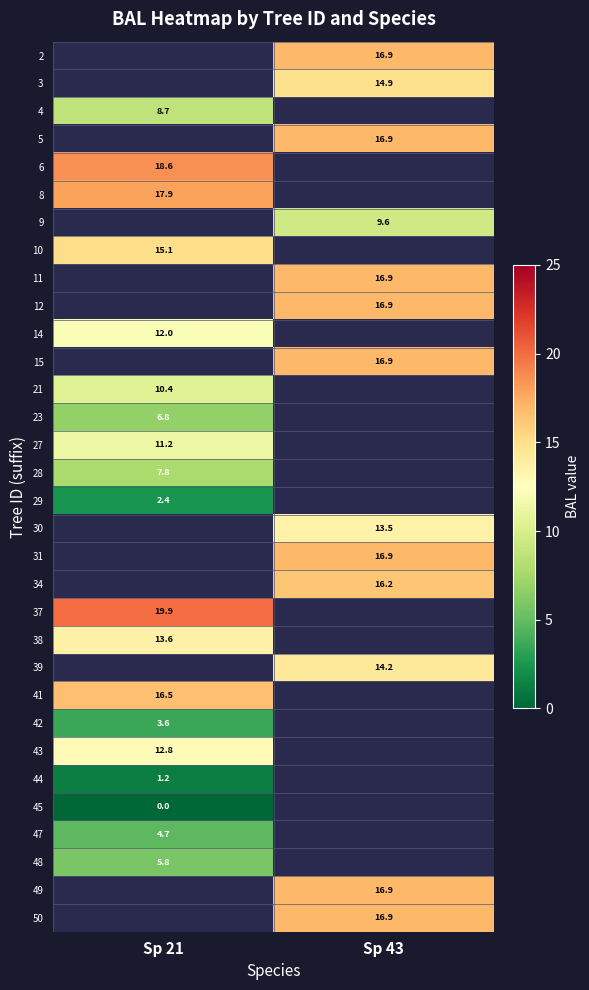

Count the number of data series in this chart.

32